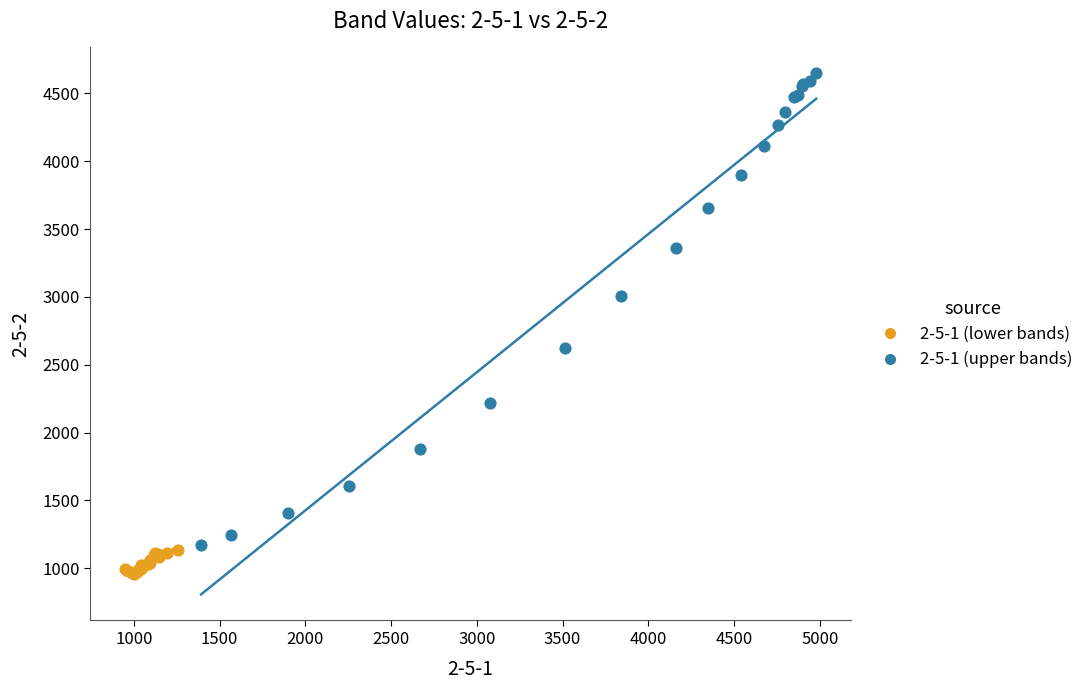

Which series reaches the minimum Y coordinate?

2-5-1 (lower bands)